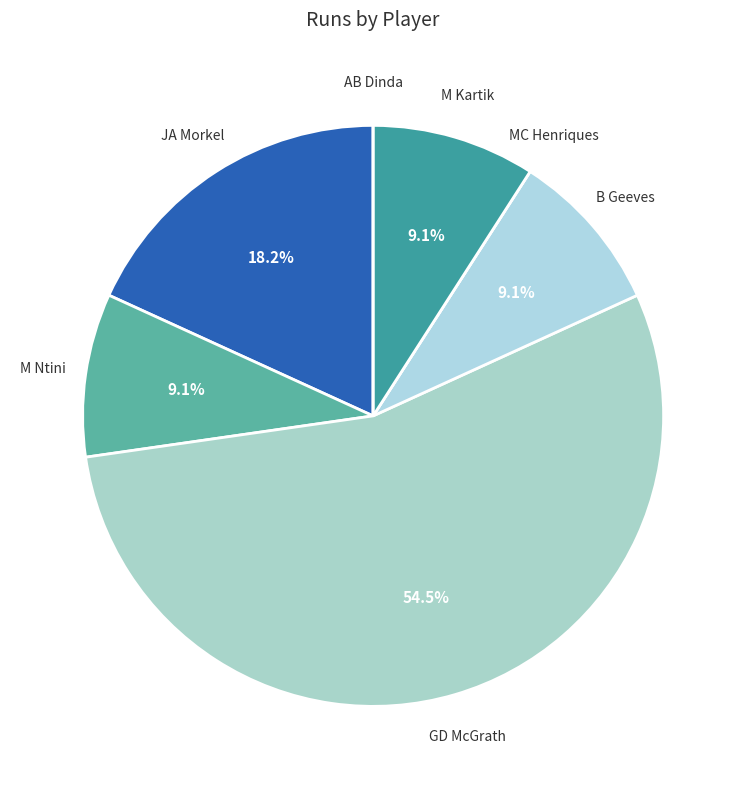

Combined, what portion of the pie is B Geeves and JA Morkel?

27.3%